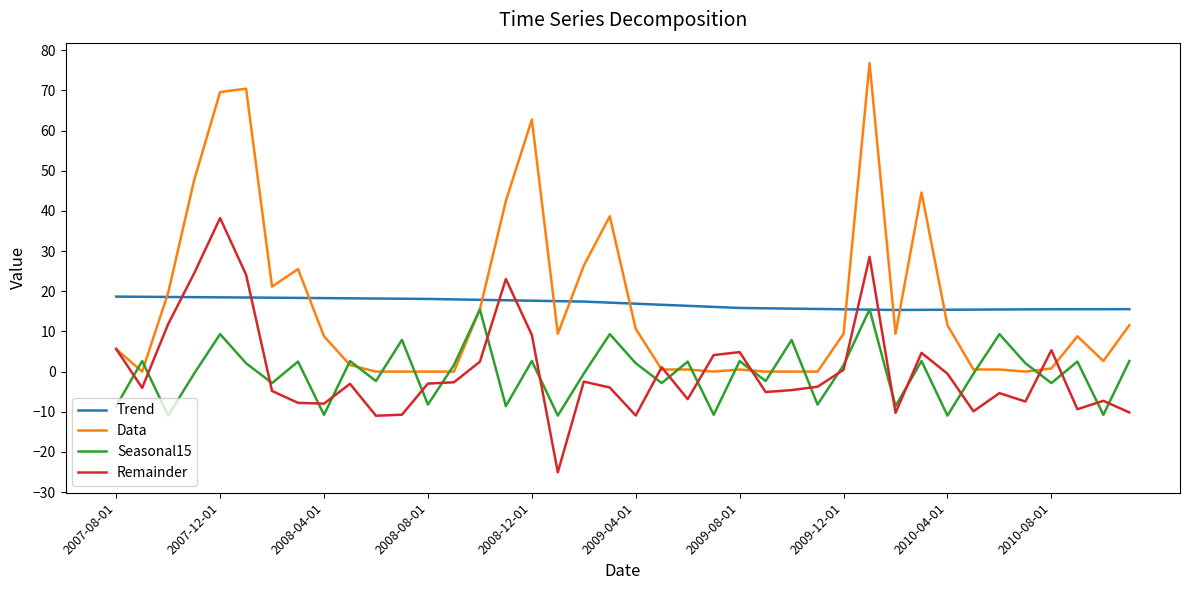

Which series has the largest range (max minus min)?

Data